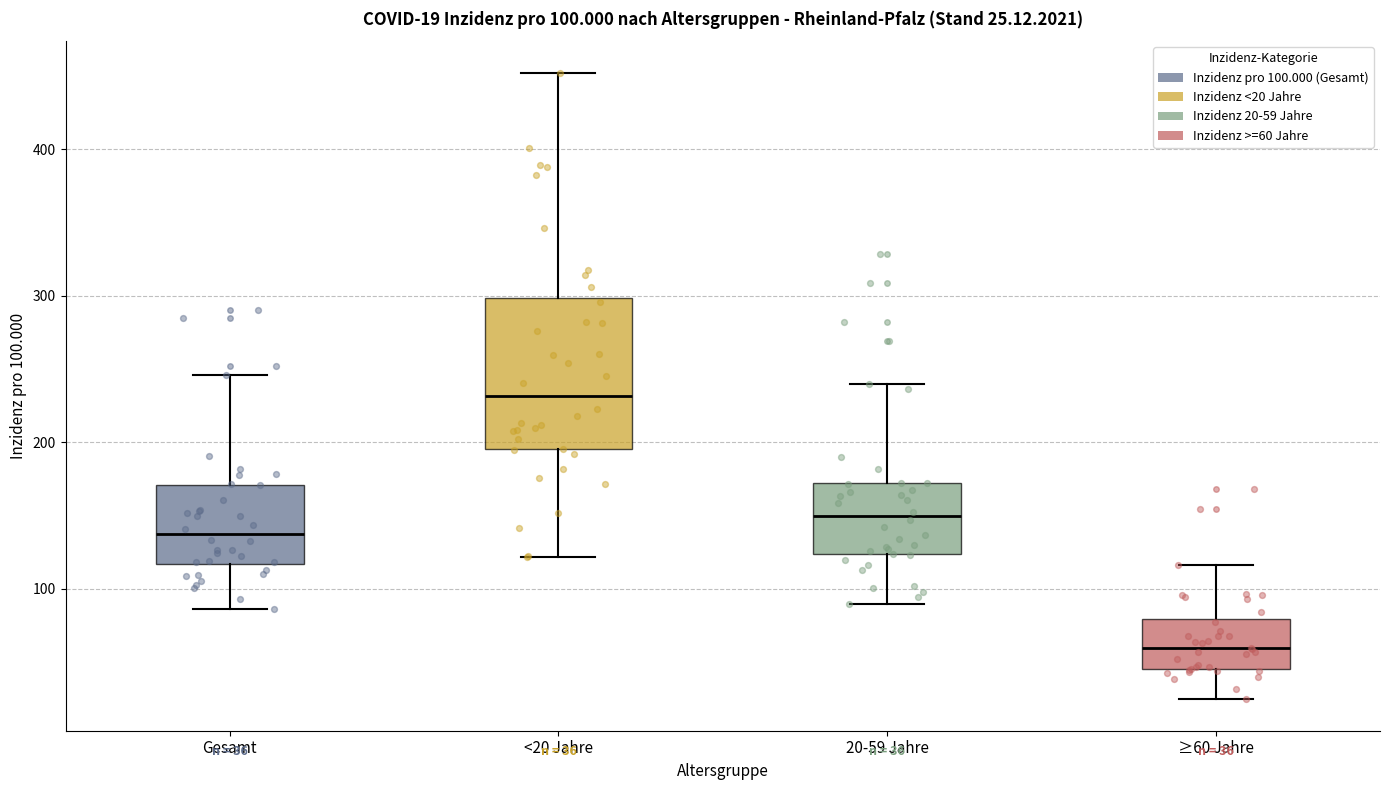

Which box's median line is the lowest?

≥60 Jahre